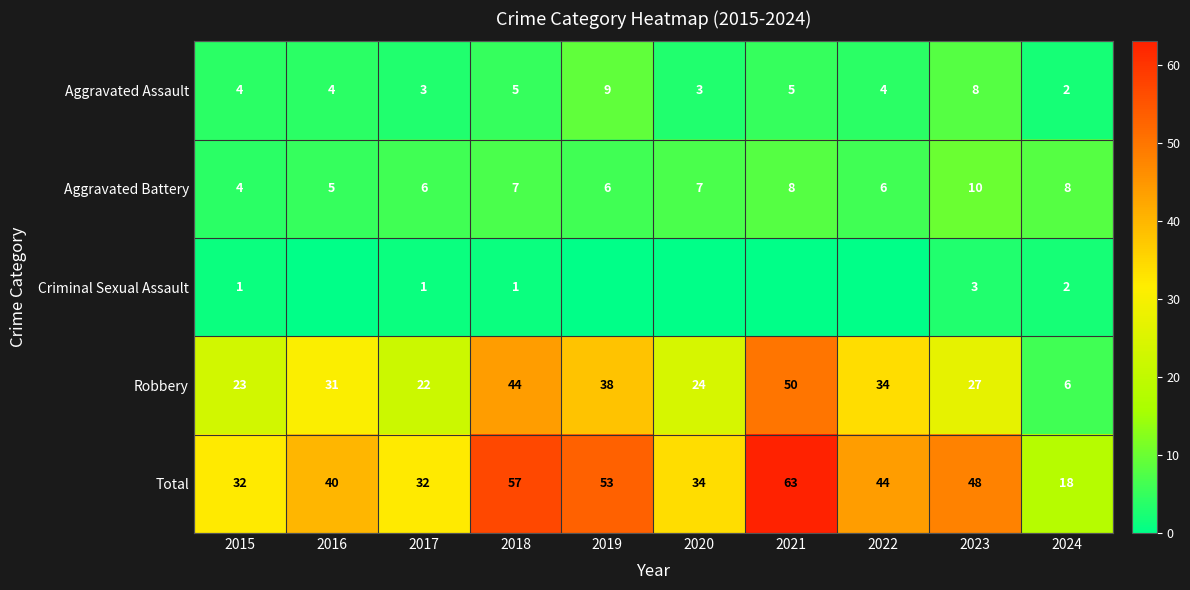

Is it true that Criminal Sexual Assault equals 2 at 2018?

False